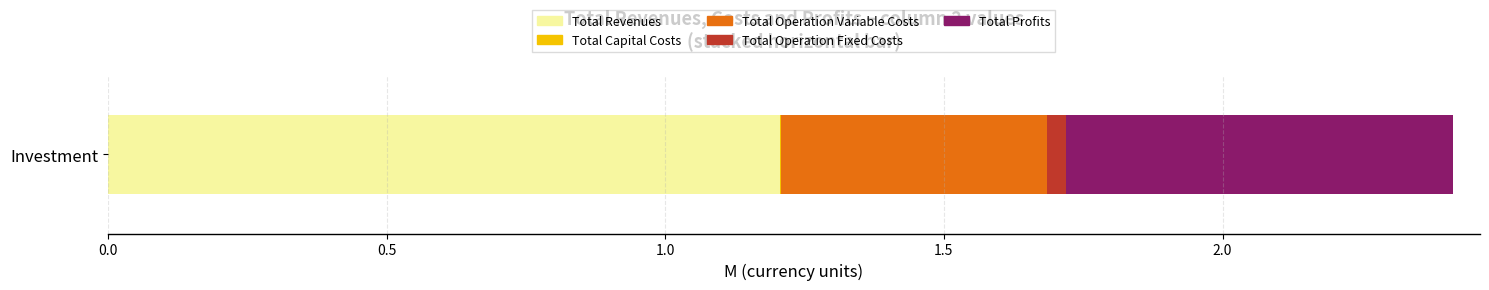

The Total Revenues series shows 1.2 at Investment. True or false?

True